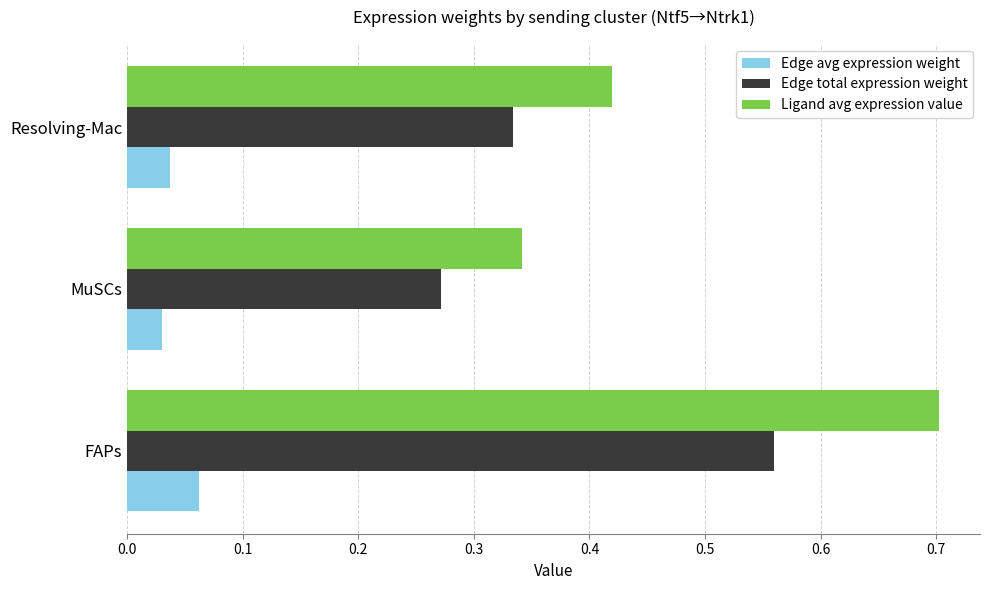

Which series changed the most between MuSCs and Resolving-Mac?

Ligand avg expression value